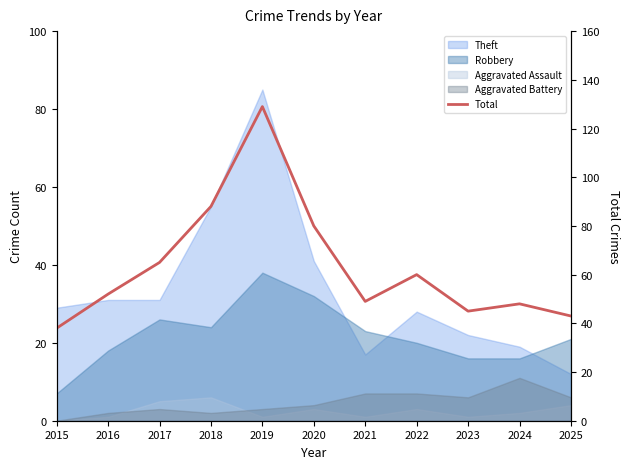

The chart shows a value of 22 at 2020. True or false?

False